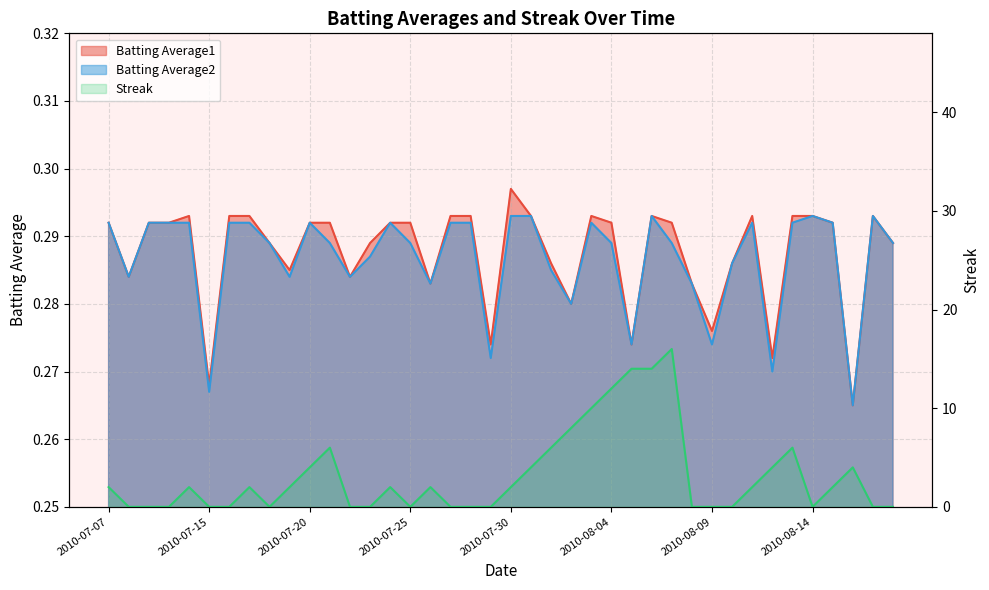

Reading left to right, transcribe all the data shown in this chart.

Batting Average1: 2010-07-07=0.3	2010-07-08=0.3	2010-07-09=0.3	2010-07-10=0.3	2010-07-11=0.3	2010-07-15=0.3	2010-07-16=0.3	2010-07-17=0.3	2010-07-18=0.3	2010-07-19=0.3	2010-07-20=0.3	2010-07-21=0.3	2010-07-22=0.3	2010-07-23=0.3	2010-07-24=0.3	2010-07-25=0.3	2010-07-26=0.3	2010-07-27=0.3	2010-07-28=0.3	2010-07-29=0.3	2010-07-30=0.3	2010-07-31=0.3	2010-08-01=0.3	2010-08-02=0.3	2010-08-03=0.3	2010-08-04=0.3	2010-08-05=0.3	2010-08-06=0.3	2010-08-07=0.3	2010-08-08=0.3	2010-08-09=0.3	2010-08-10=0.3	2010-08-11=0.3	2010-08-12=0.3	2010-08-13=0.3	2010-08-14=0.3	2010-08-15=0.3	2010-08-16=0.3	2010-08-17=0.3	2010-08-18=0.3
Batting Average2: 2010-07-07=0.3	2010-07-08=0.3	2010-07-09=0.3	2010-07-10=0.3	2010-07-11=0.3	2010-07-15=0.3	2010-07-16=0.3	2010-07-17=0.3	2010-07-18=0.3	2010-07-19=0.3	2010-07-20=0.3	2010-07-21=0.3	2010-07-22=0.3	2010-07-23=0.3	2010-07-24=0.3	2010-07-25=0.3	2010-07-26=0.3	2010-07-27=0.3	2010-07-28=0.3	2010-07-29=0.3	2010-07-30=0.3	2010-07-31=0.3	2010-08-01=0.3	2010-08-02=0.3	2010-08-03=0.3	2010-08-04=0.3	2010-08-05=0.3	2010-08-06=0.3	2010-08-07=0.3	2010-08-08=0.3	2010-08-09=0.3	2010-08-10=0.3	2010-08-11=0.3	2010-08-12=0.3	2010-08-13=0.3	2010-08-14=0.3	2010-08-15=0.3	2010-08-16=0.3	2010-08-17=0.3	2010-08-18=0.3
Streak: 2010-07-07=2.0	2010-07-08=0.0	2010-07-09=0.0	2010-07-10=0.0	2010-07-11=2.0	2010-07-15=0.0	2010-07-16=0.0	2010-07-17=2.0	2010-07-18=0.0	2010-07-19=2.0	2010-07-20=4.0	2010-07-21=6.0	2010-07-22=0.0	2010-07-23=0.0	2010-07-24=2.0	2010-07-25=0.0	2010-07-26=2.0	2010-07-27=0.0	2010-07-28=0.0	2010-07-29=0.0	2010-07-30=2.0	2010-07-31=4.0	2010-08-01=6.0	2010-08-02=8.0	2010-08-03=10.0	2010-08-04=12.0	2010-08-05=14.0	2010-08-06=14.0	2010-08-07=16.0	2010-08-08=0.0	2010-08-09=0.0	2010-08-10=0.0	2010-08-11=2.0	2010-08-12=4.0	2010-08-13=6.0	2010-08-14=0.0	2010-08-15=2.0	2010-08-16=4.0	2010-08-17=0.0	2010-08-18=0.0